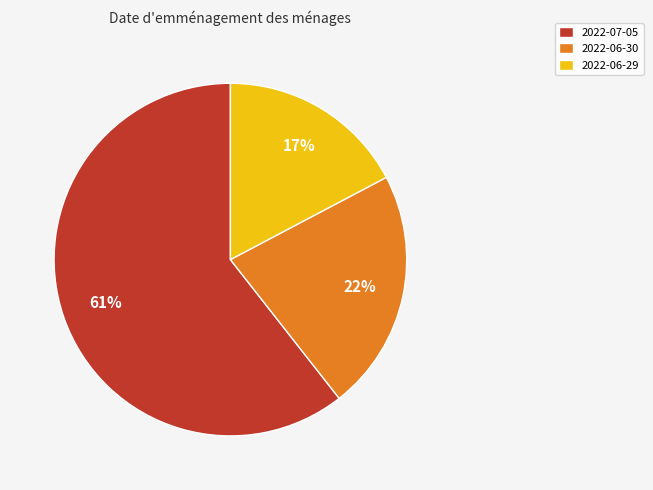

What percentage is the 2022-06-30 slice, to the nearest percent?

22%